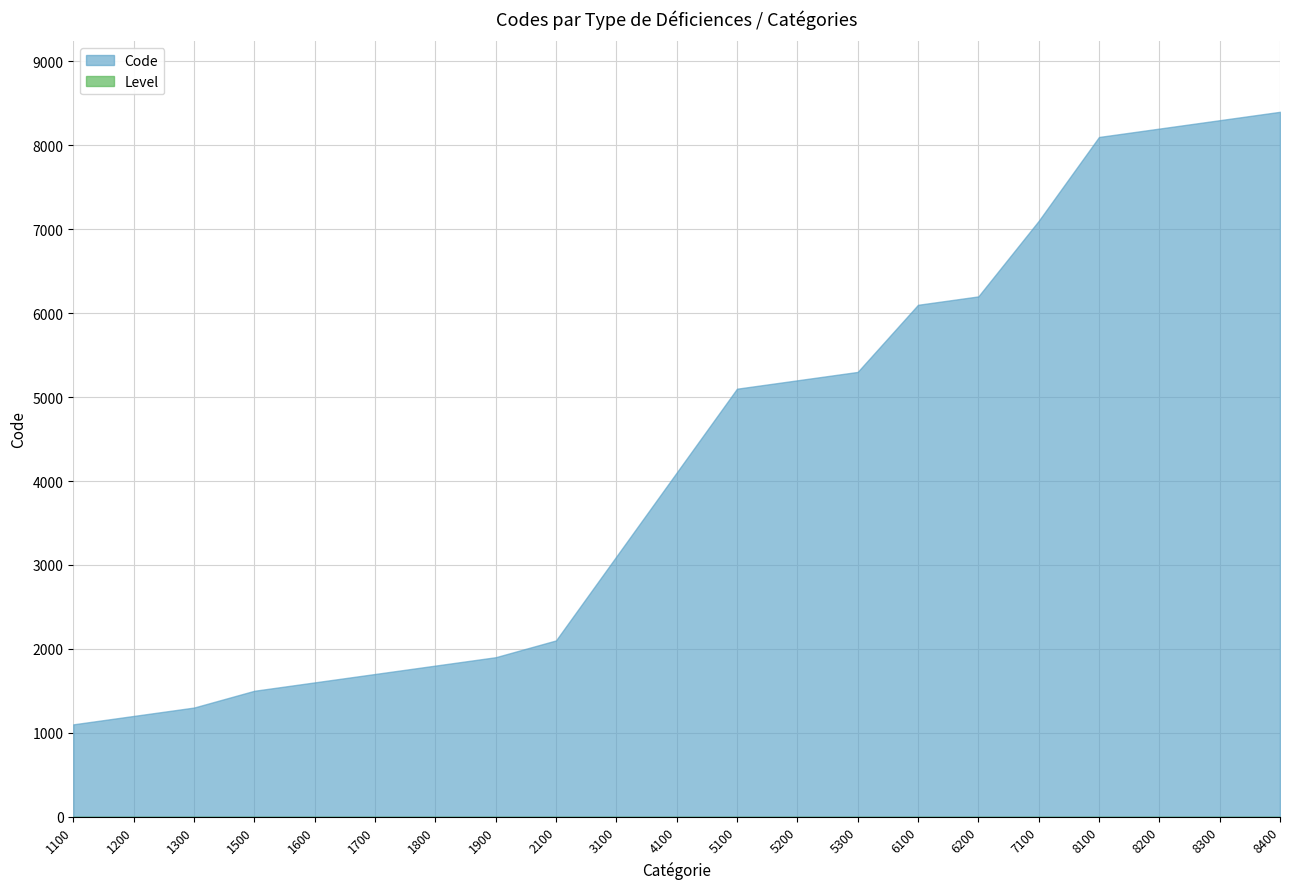

Which series has the largest total across all categories?

Code